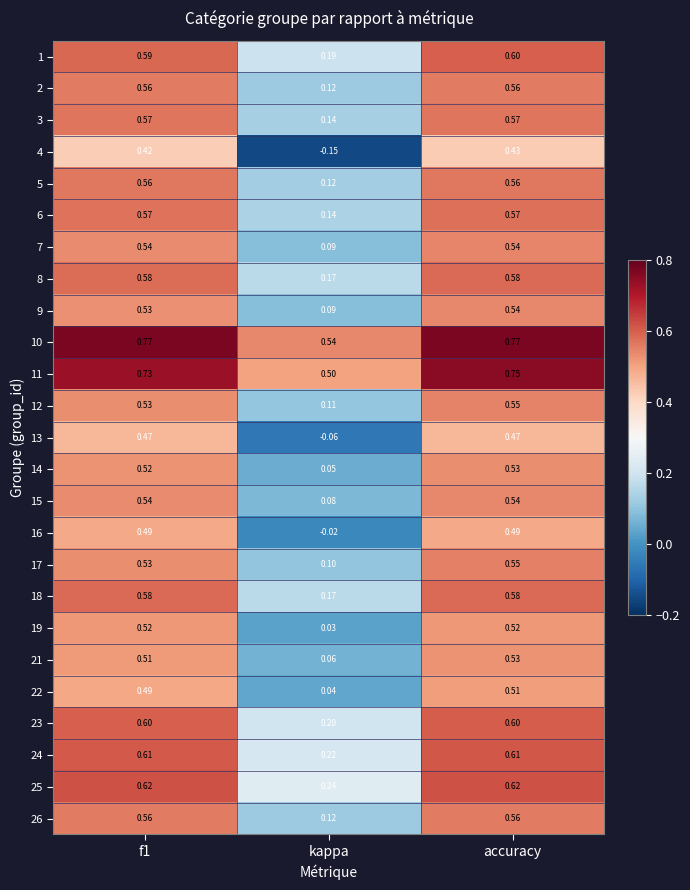

Where is 12 nearest to the value 0?

kappa